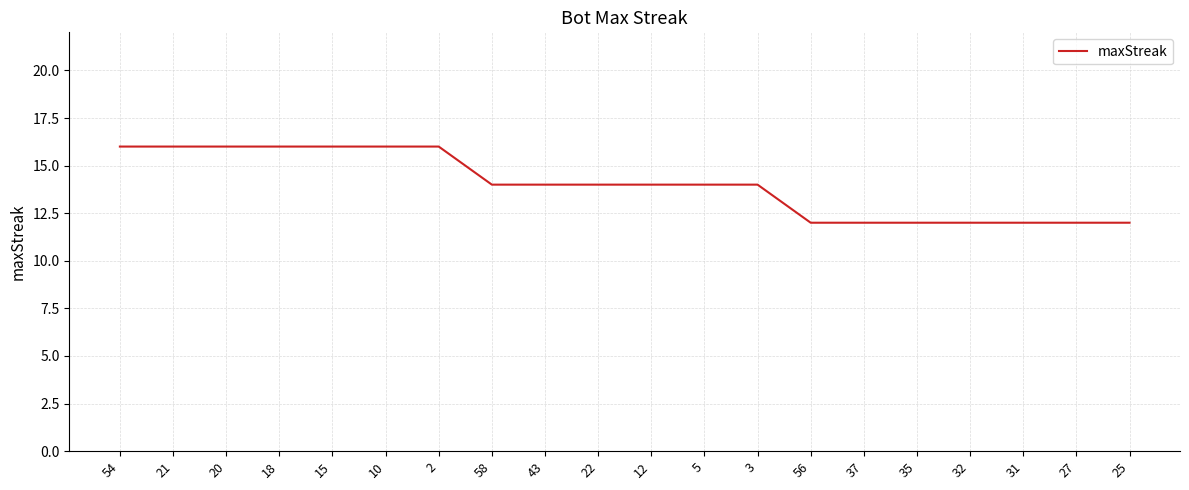

Is it true that the value at 22 is 8?

False